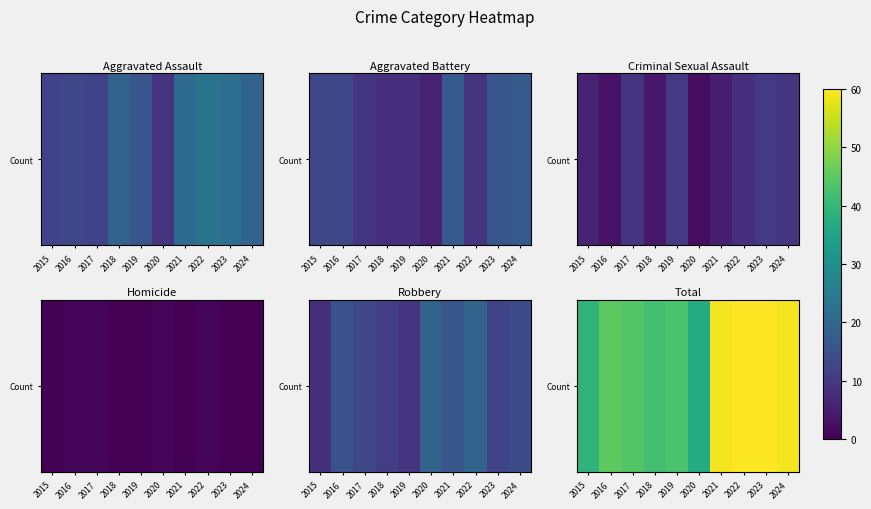

Reading left to right, list all the values displayed in this chart.

39	45	44	42	43	37	59	60	60	59